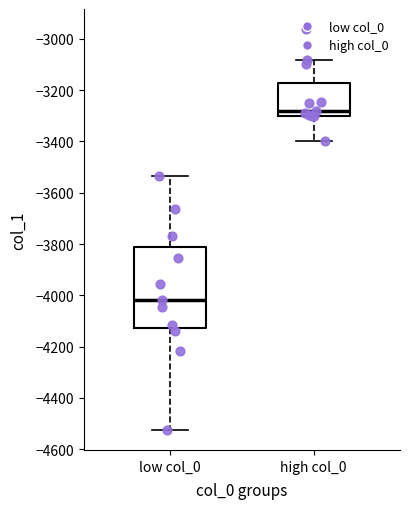

Comparing the boxes themselves (not the whiskers), which one is the tallest?

low col_0